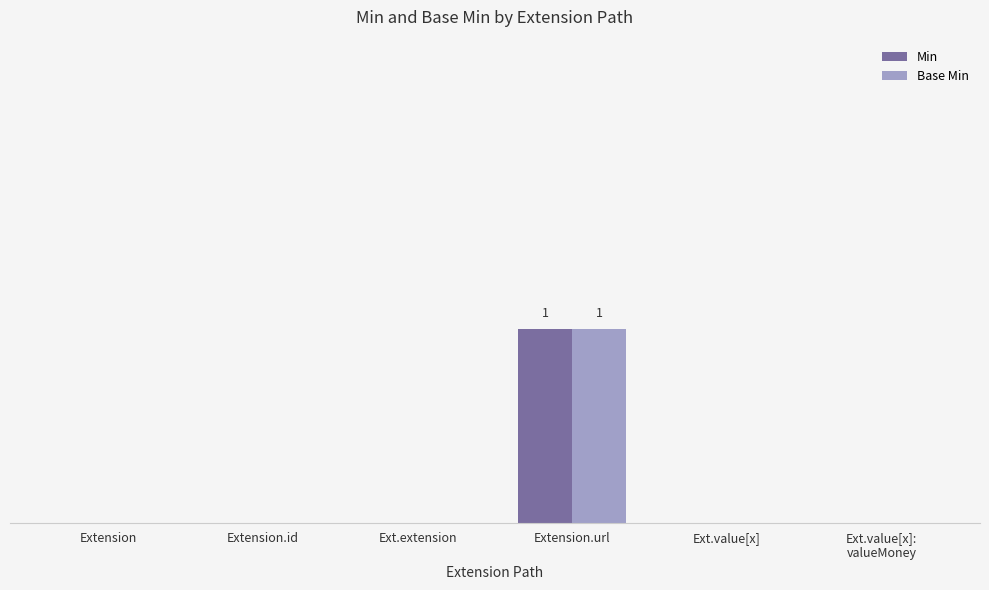

Does the chart contain stacked bars?

No